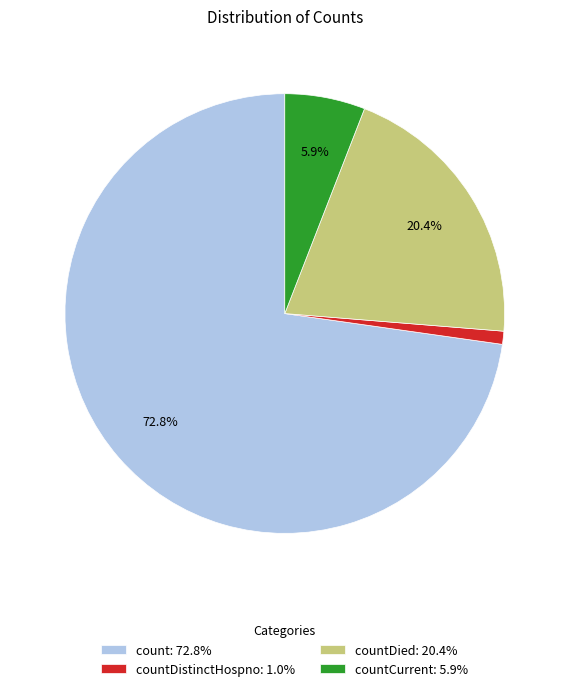

How many segments does this pie chart have?

4